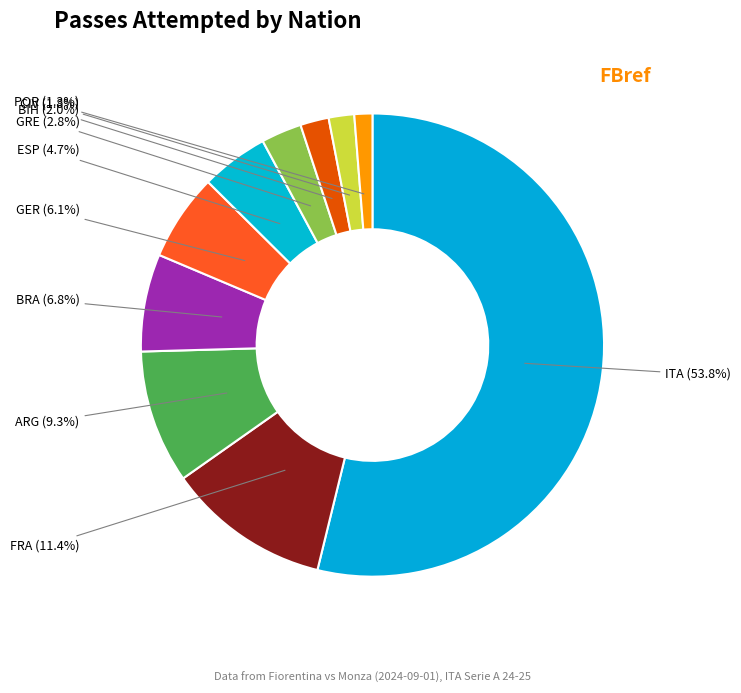

How many slices are in this pie chart?

10